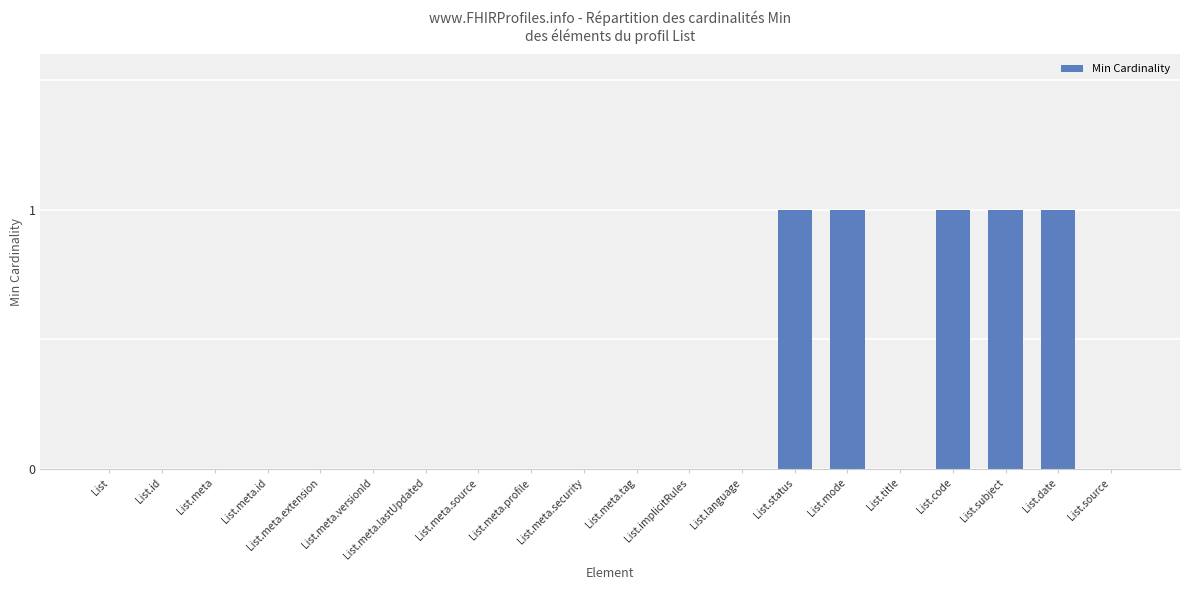

Are the bars horizontal?

No